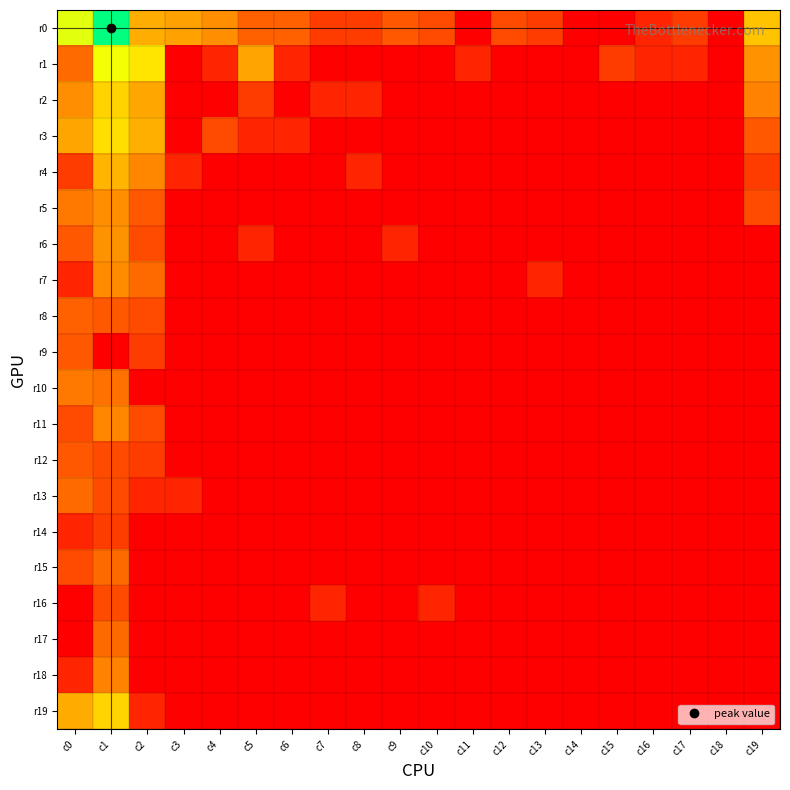

Which series has the largest range (max minus min)?

r0